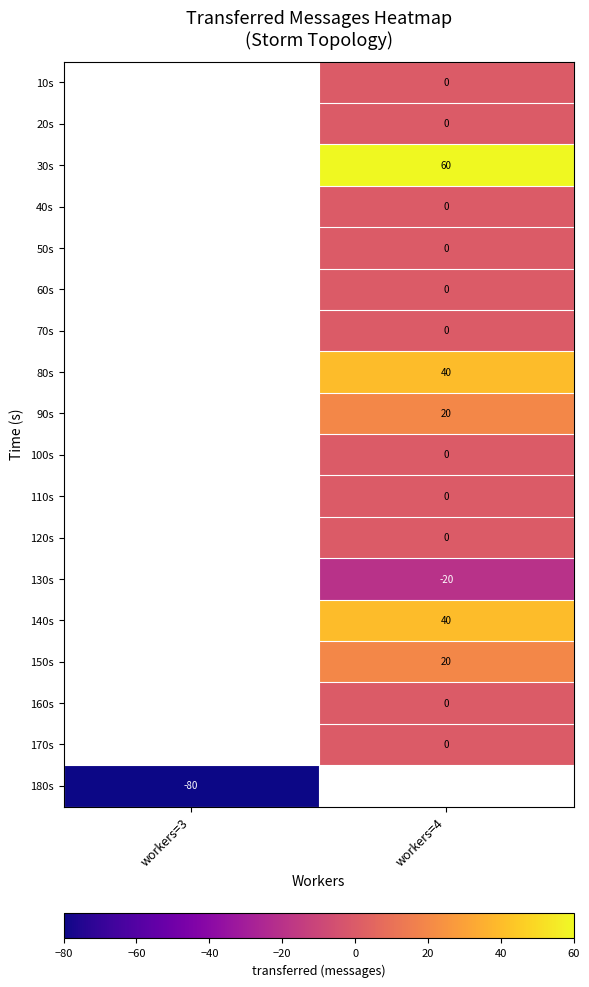

At which category does the chart reach its minimum across all series?

workers=3